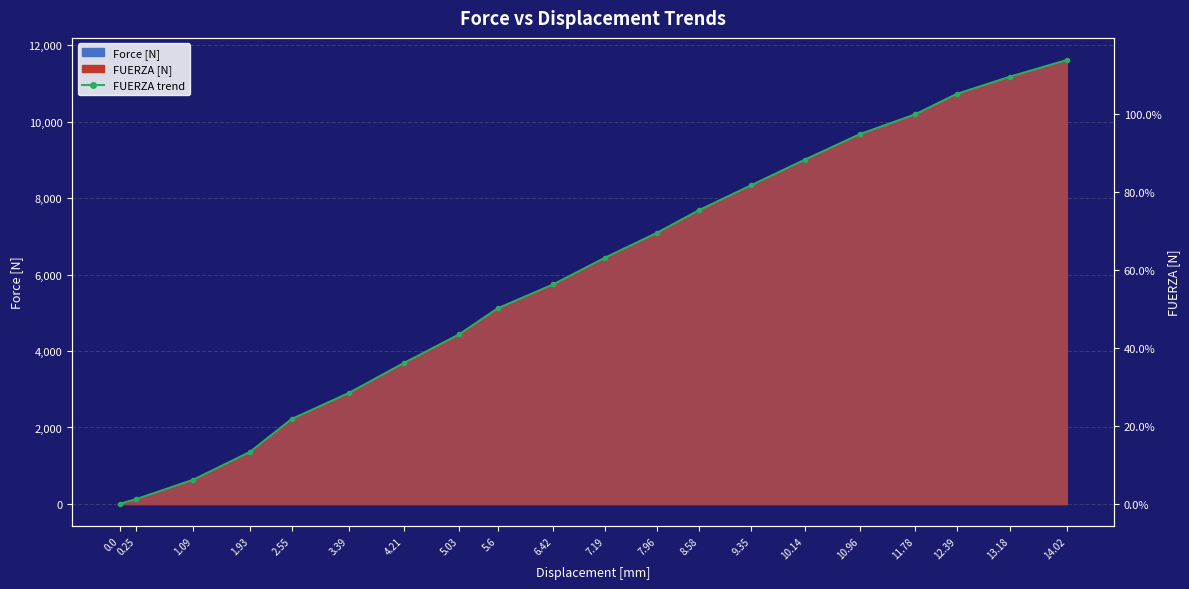

Reading left to right, list all the values displayed in this chart.

0.0	1.3	6.2	13.4	21.8	28.4	36.2	43.5	50.2	56.3	63.2	69.6	75.4	81.8	88.3	94.9	100.0	105.2	109.6	113.9